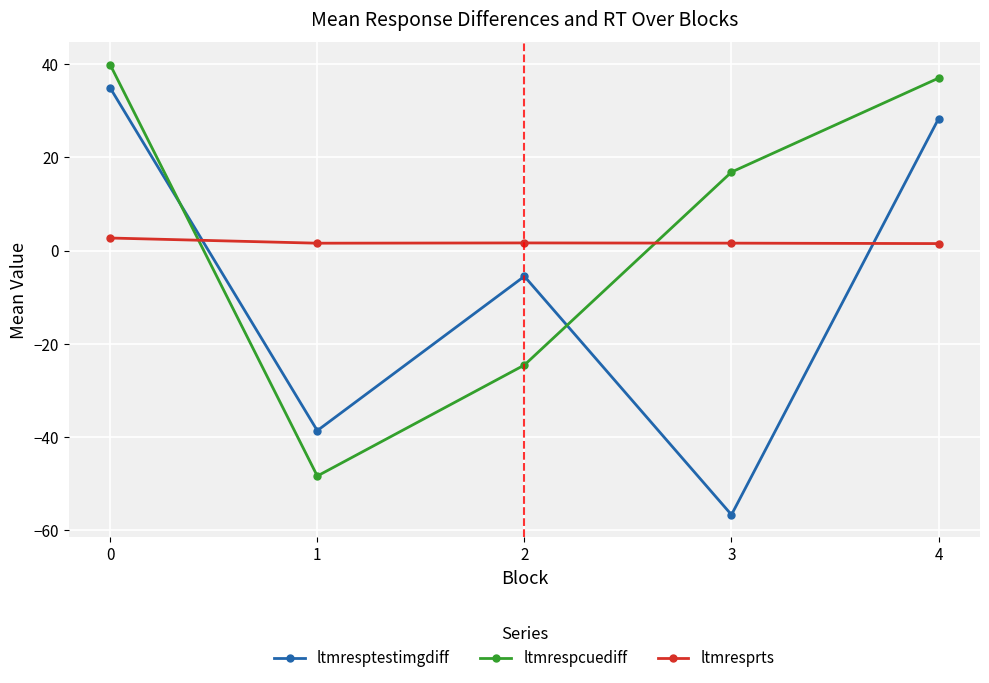

At how many categories does at least one series exceed 0?

5